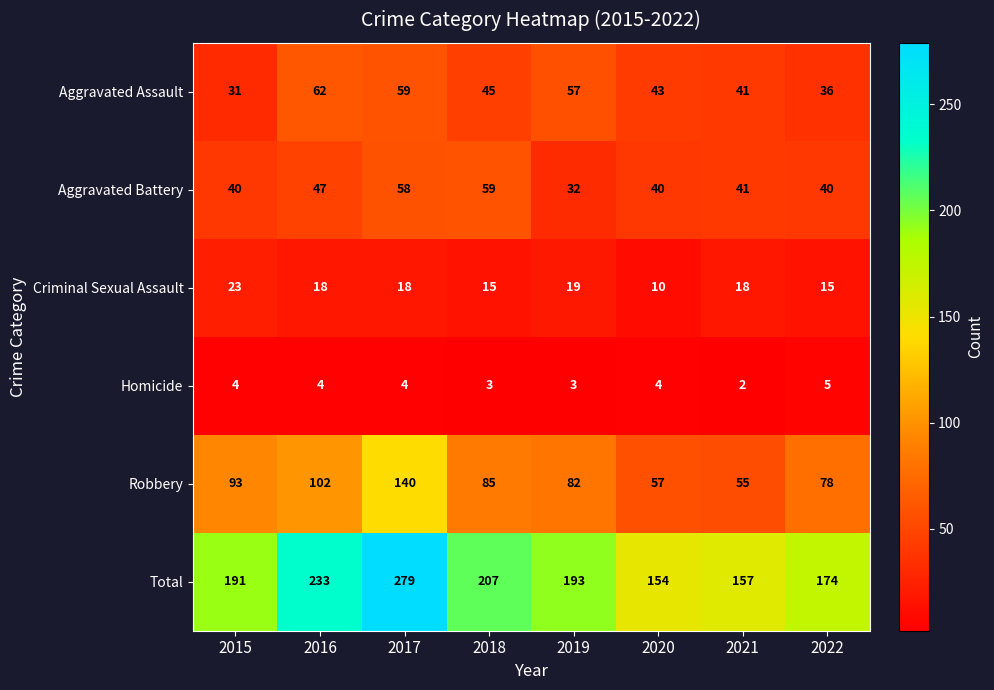

Which series has the largest range (max minus min)?

Total